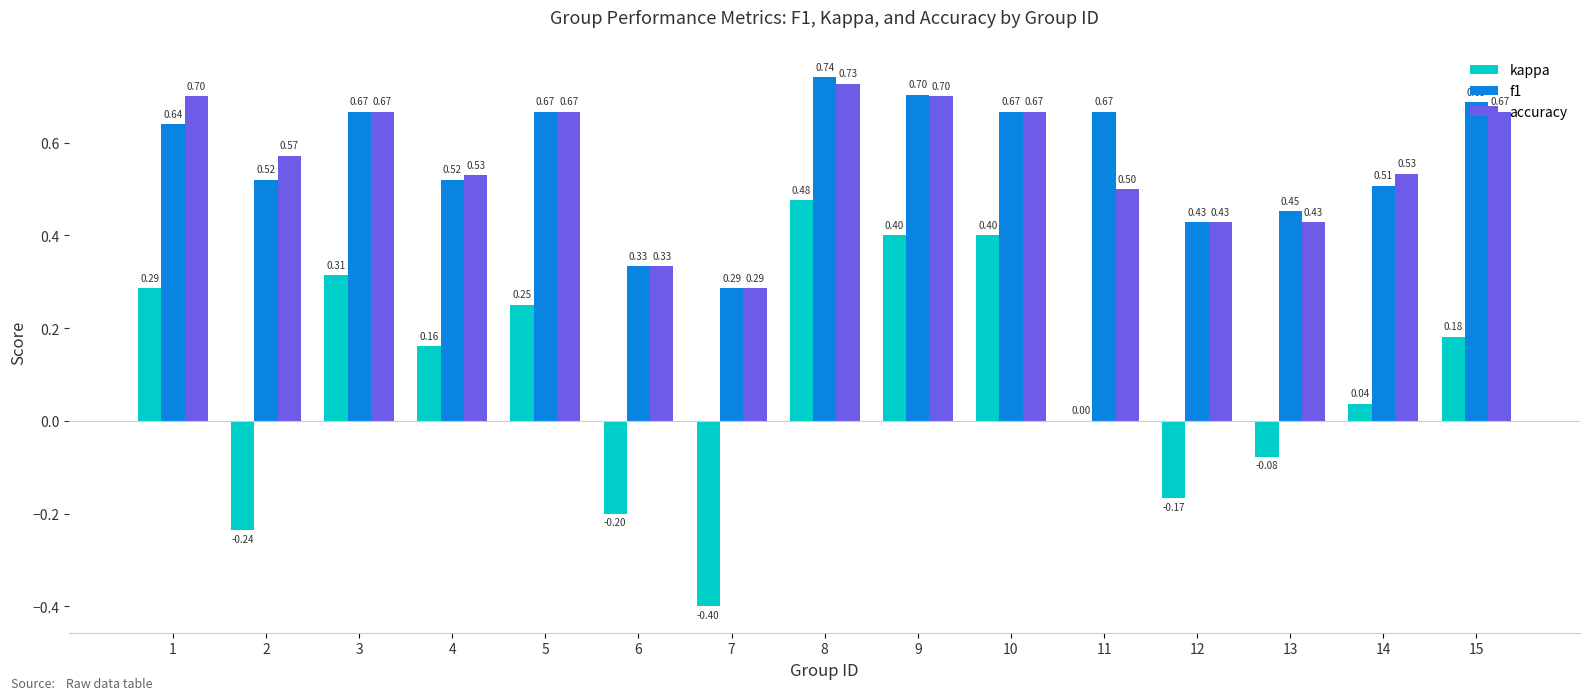

What is the difference between the f1 values at 11 and 8?

0.1